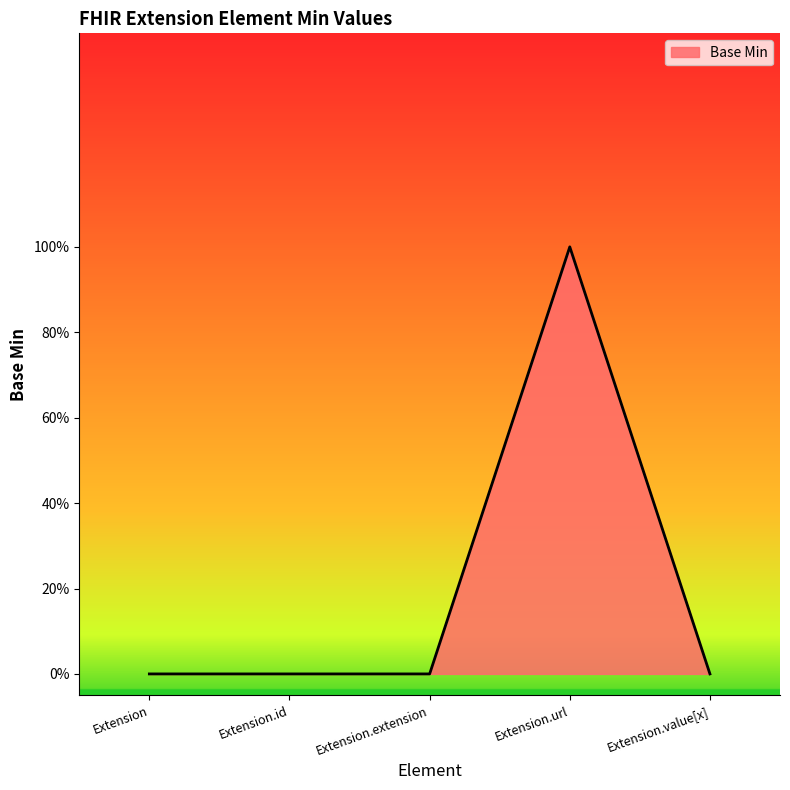

Does the chart display data point markers on the line(s)?

No